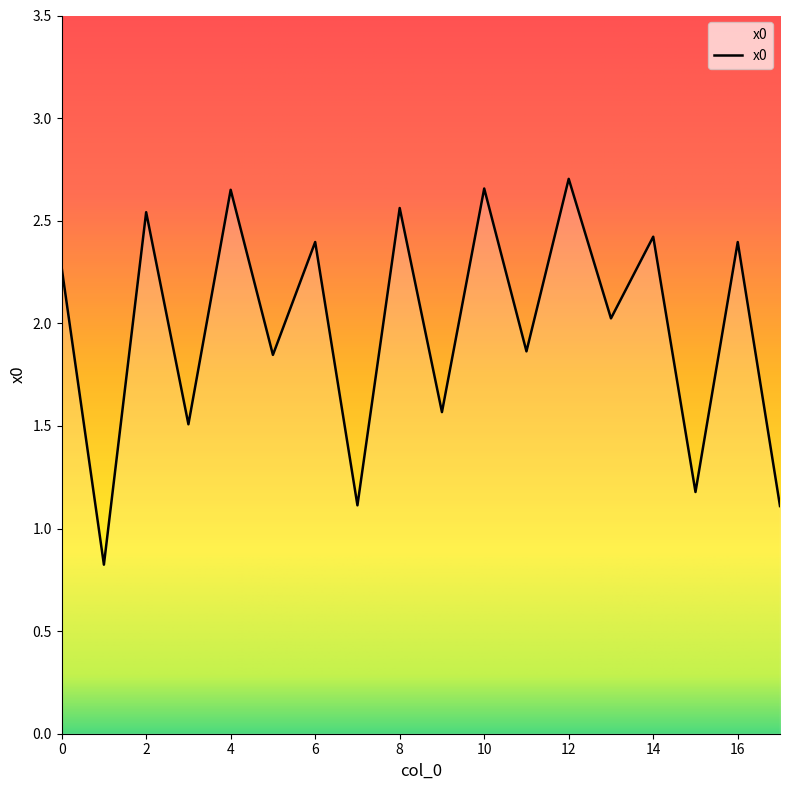

What is the smallest value displayed?

0.8